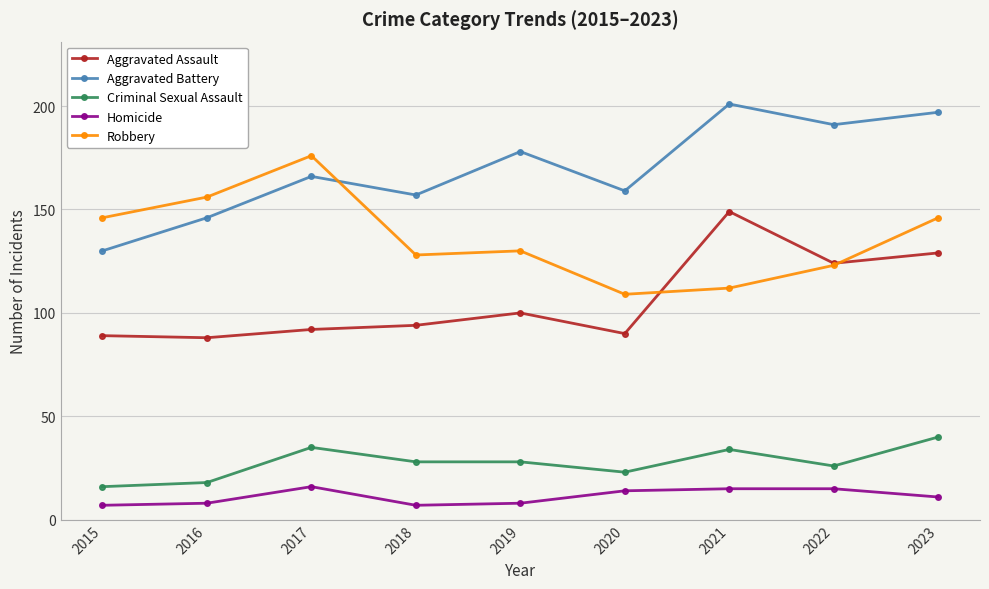

What is the value of the Aggravated Assault point at the 9th from the left?

129